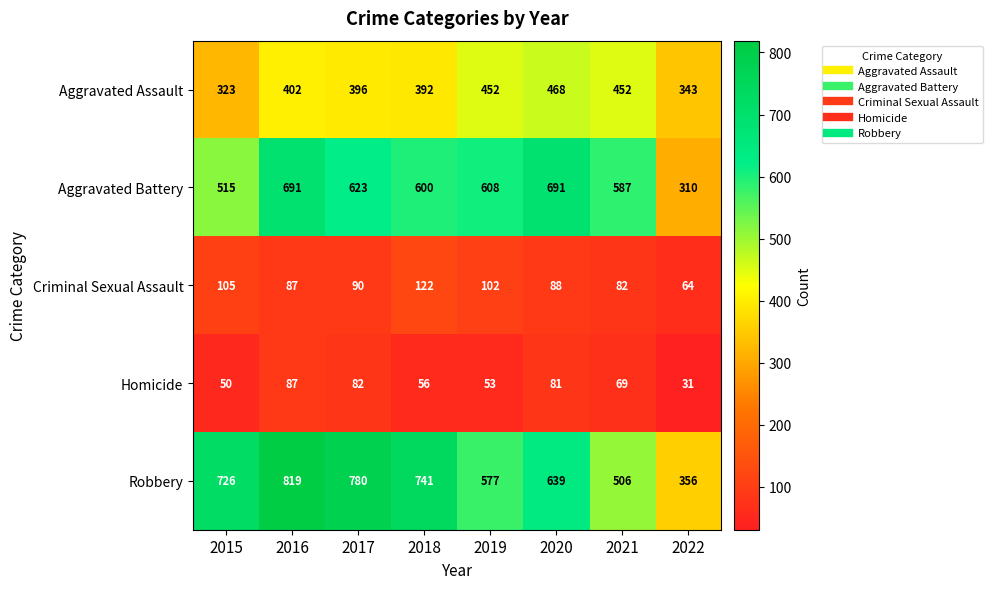

At 2019, list the series in order from largest to smallest.

Aggravated Battery, Robbery, Aggravated Assault, Criminal Sexual Assault, Homicide